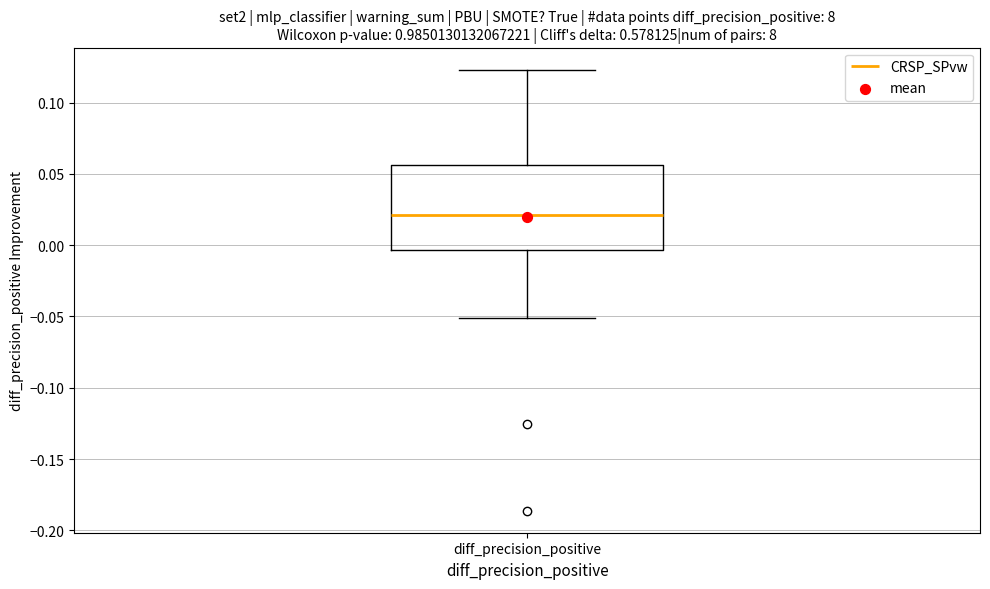

Read this box plot against the y-axis: the position of the median line, the range covered by the box, and the ends of both whiskers. The values are not printed on the chart, so give them approximately, as read against the axis.

median 0.020, box -0.005 to 0.055, whiskers -0.050 to 0.125